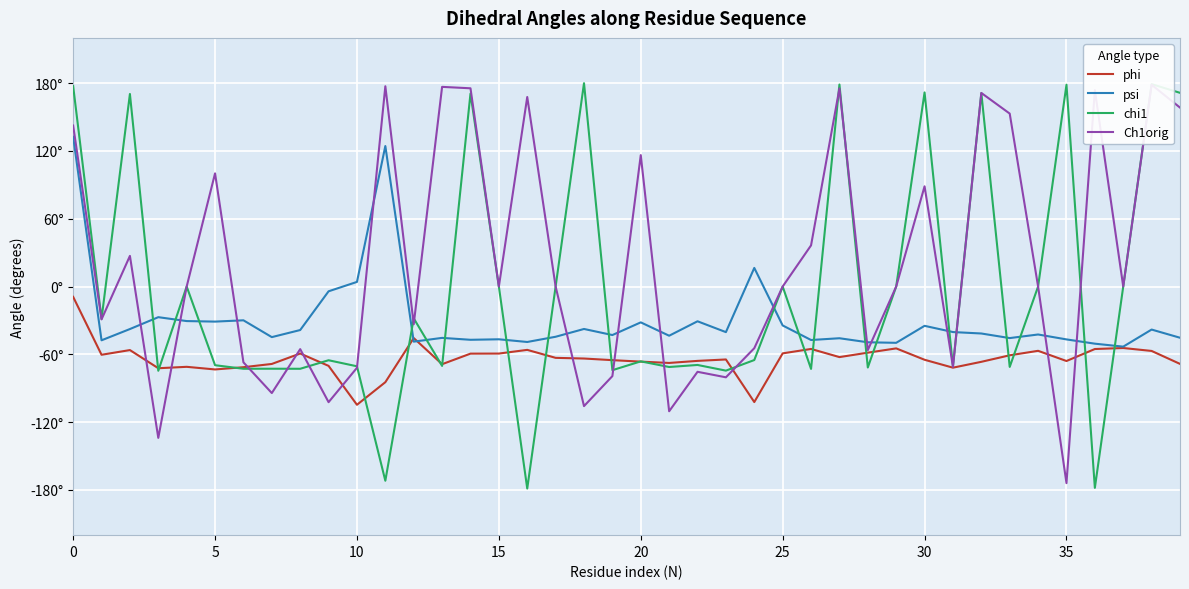

Which has a higher value, 11 or 37?

37